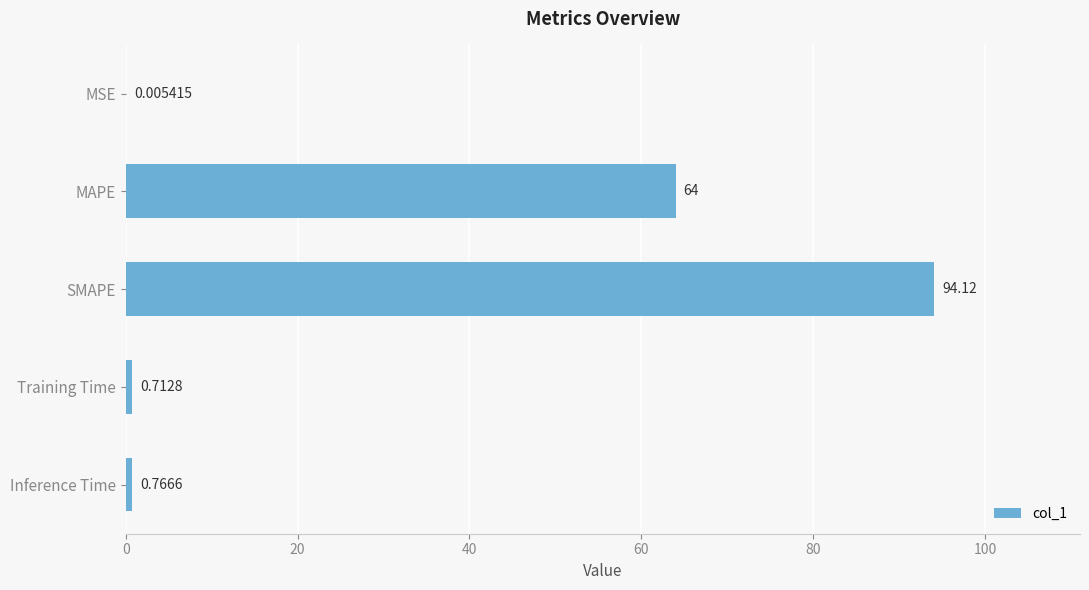

Which label corresponds to the largest value in the chart?

SMAPE